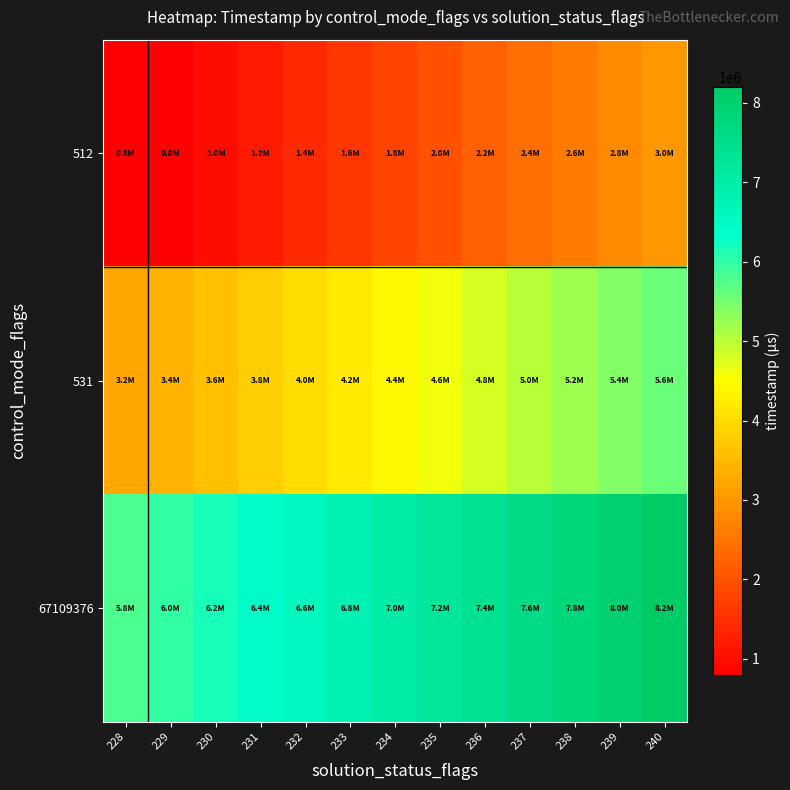

Which has a higher value, 237 or 233?

237